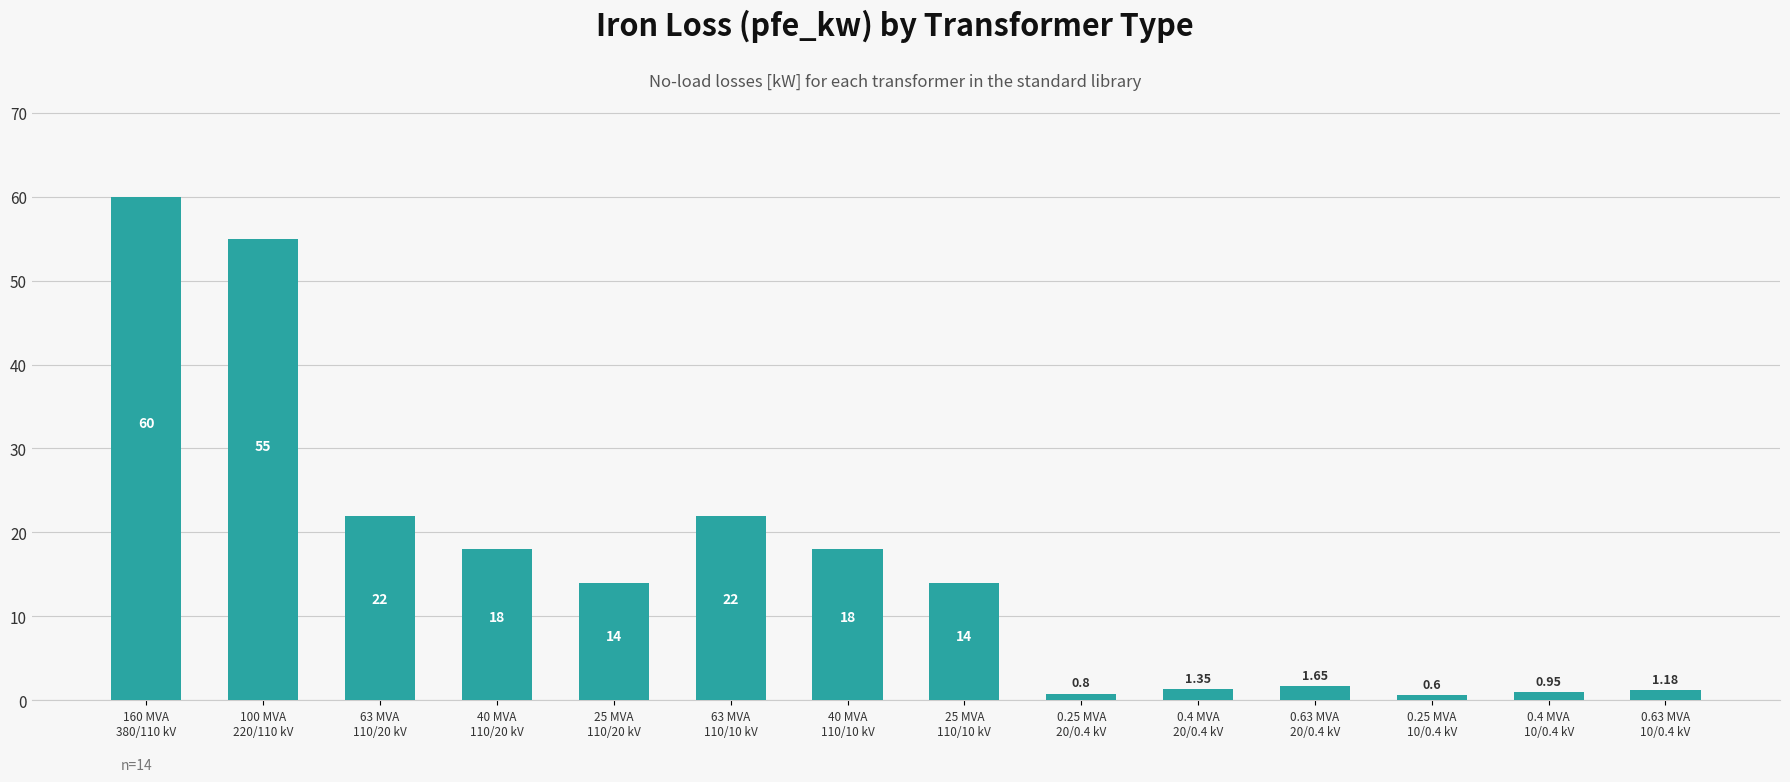

How many bars are there in total?

14